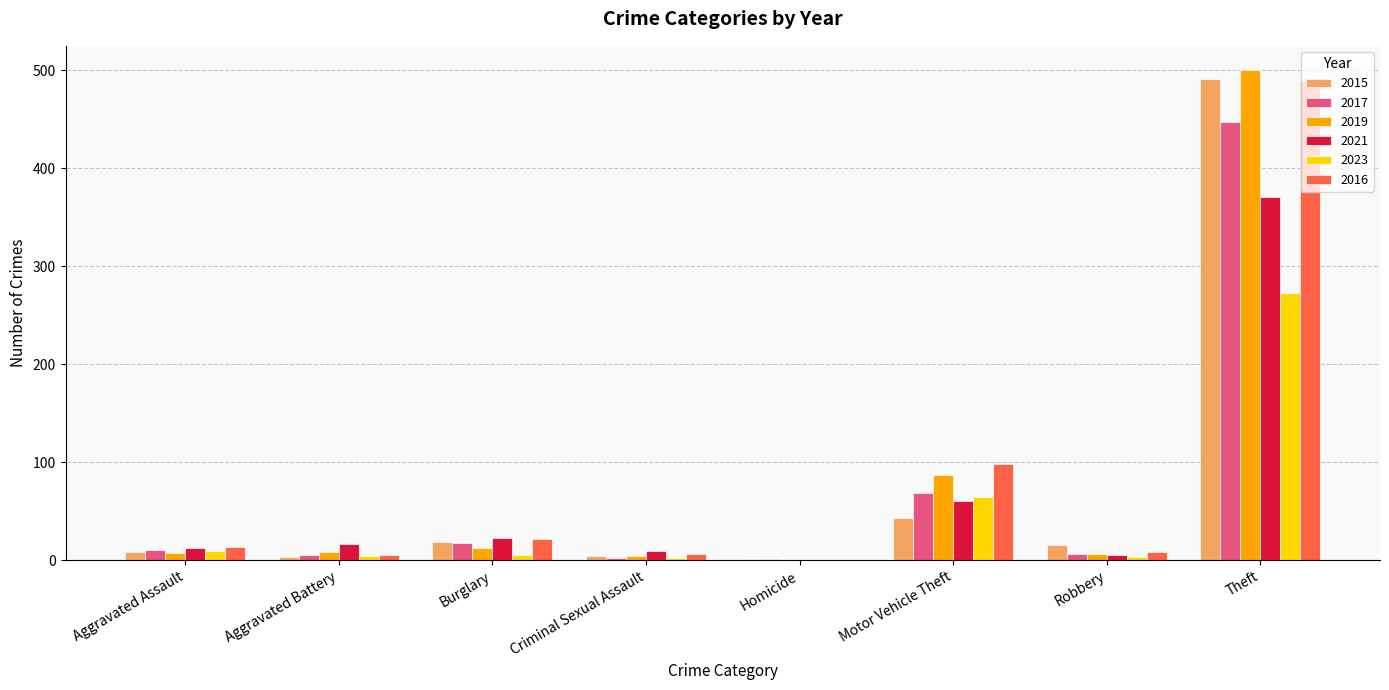

What is the approximate value of 2021 at Motor Vehicle Theft?

60